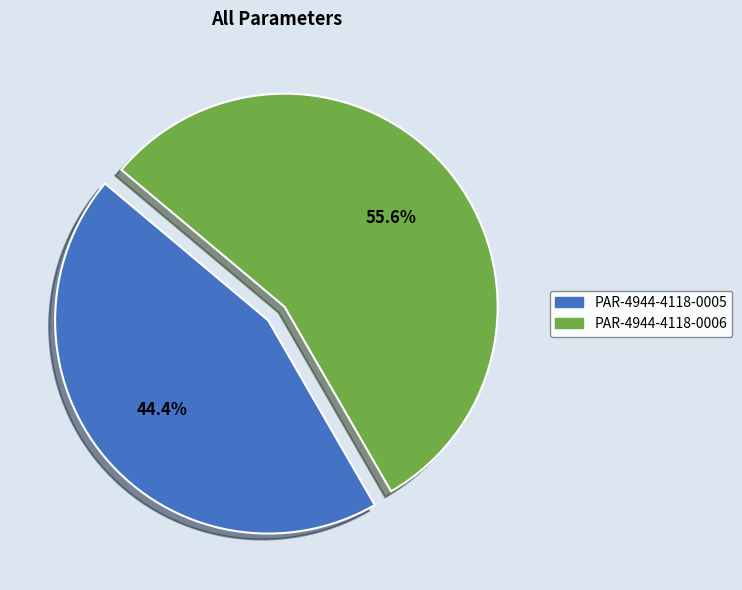

Approximately how many times larger is the value at PAR-4944-4118-0005 compared to PAR-4944-4118-0006?

0.8